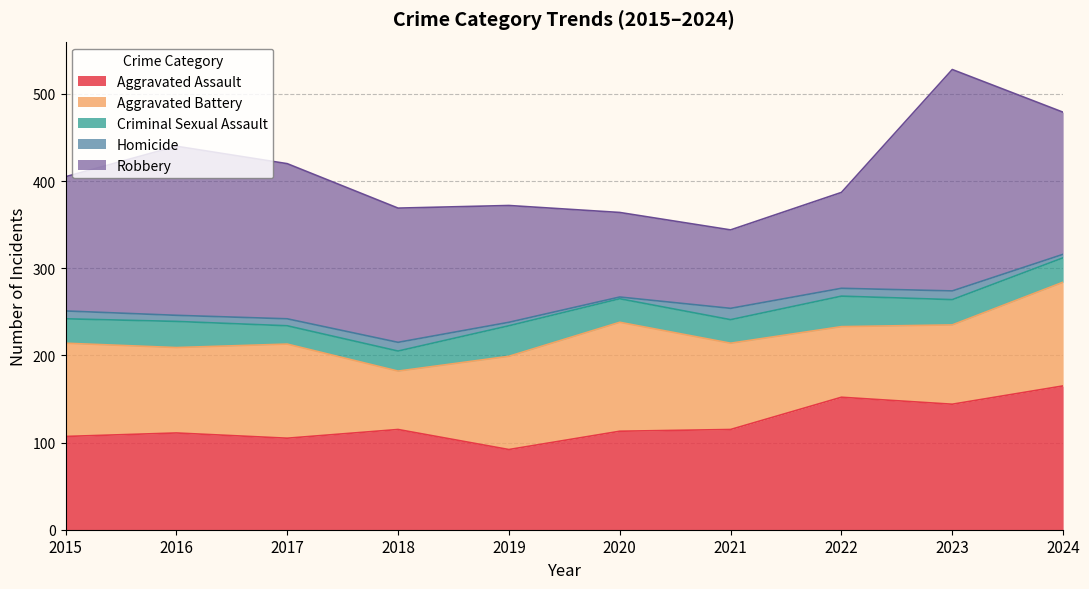

Which series has the largest total across all categories?

Robbery